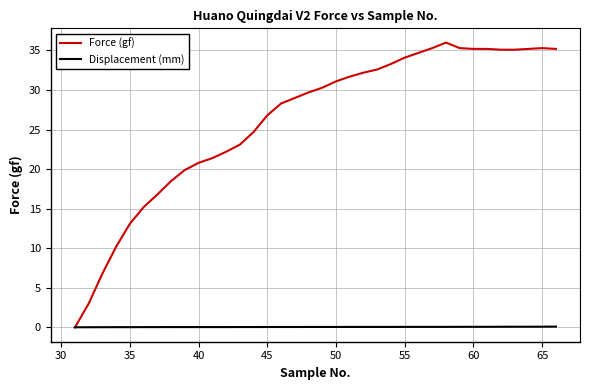

List the series in order of their peak value, lowest first.

Displacement (mm), Force (gf)